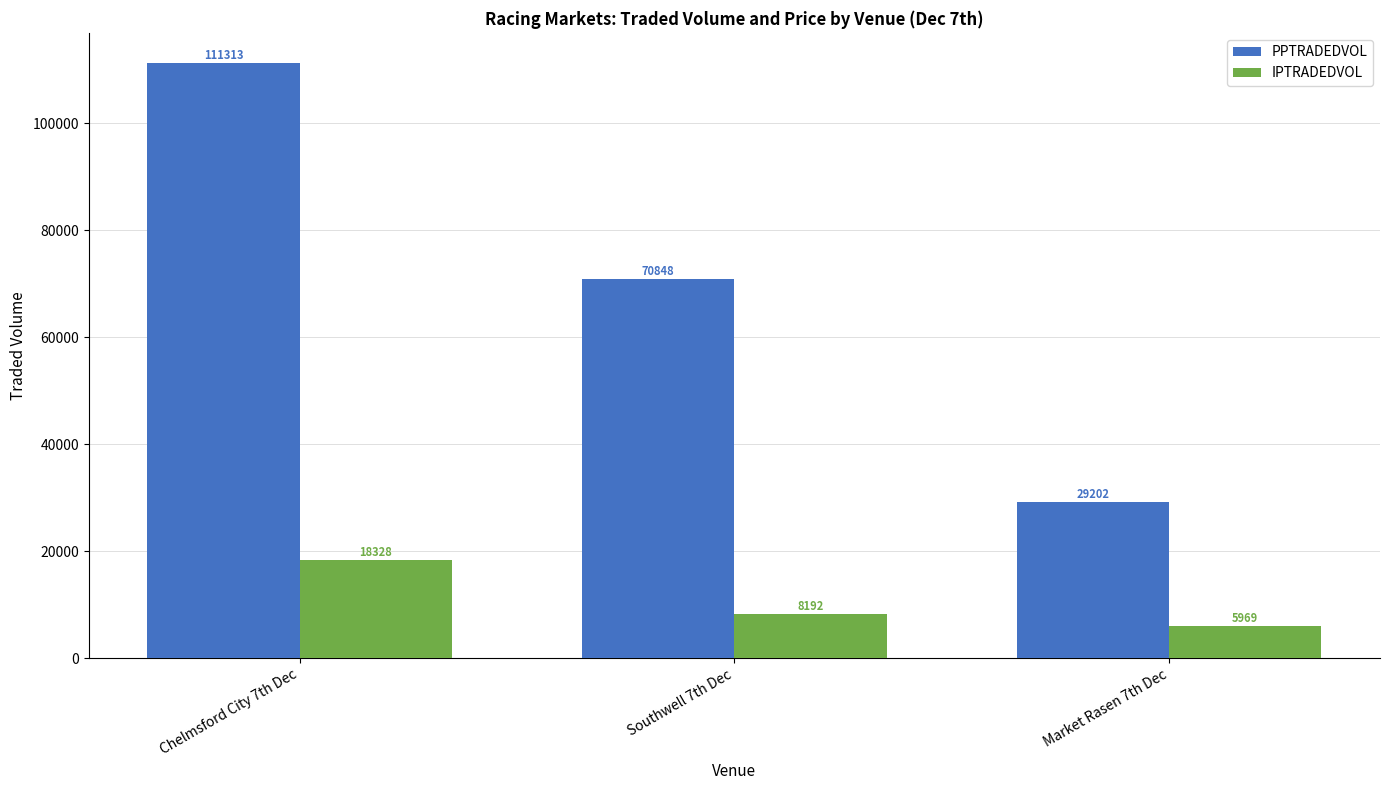

True or false: IPTRADEDVOL has a value of 8192.2 at Southwell 7th Dec.

True